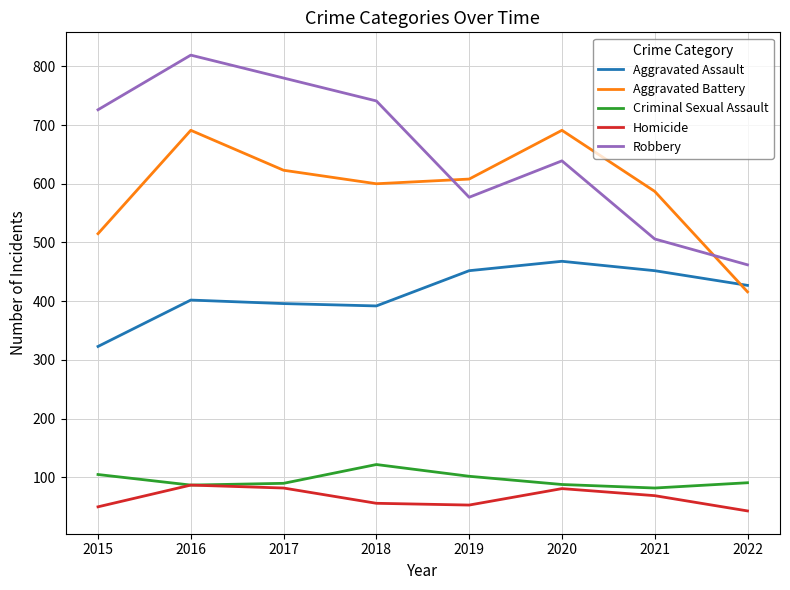

At which label does Aggravated Assault first exceed 427?

2019